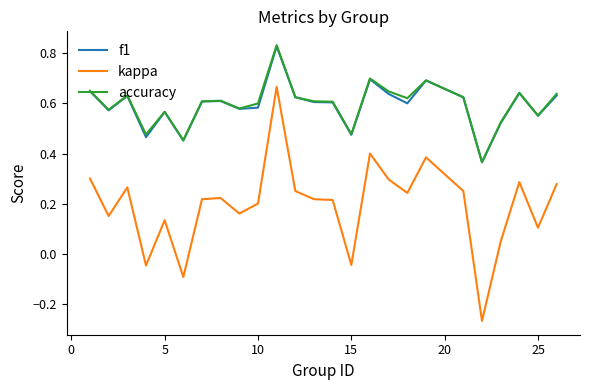

Which series has the largest range (max minus min)?

kappa